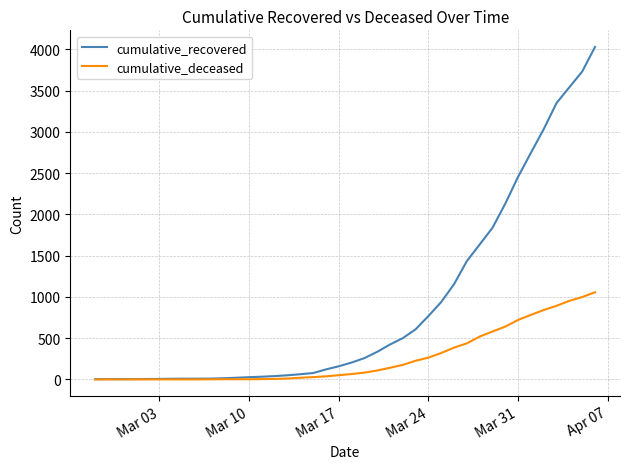

Which series has the widest spread of values?

cumulative_recovered